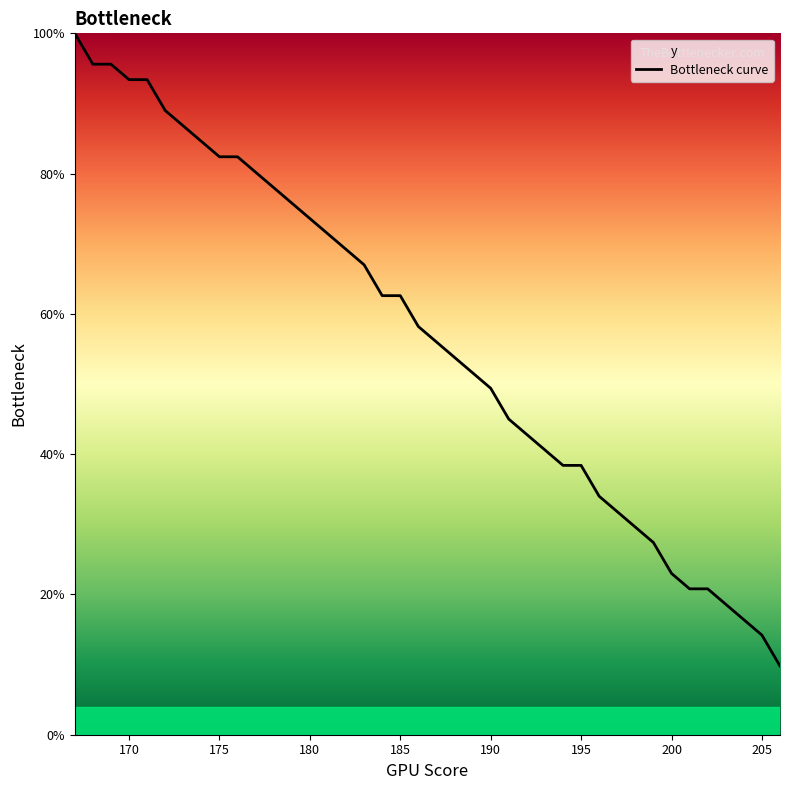

What is the difference between the values at 170 and 200?

70.4